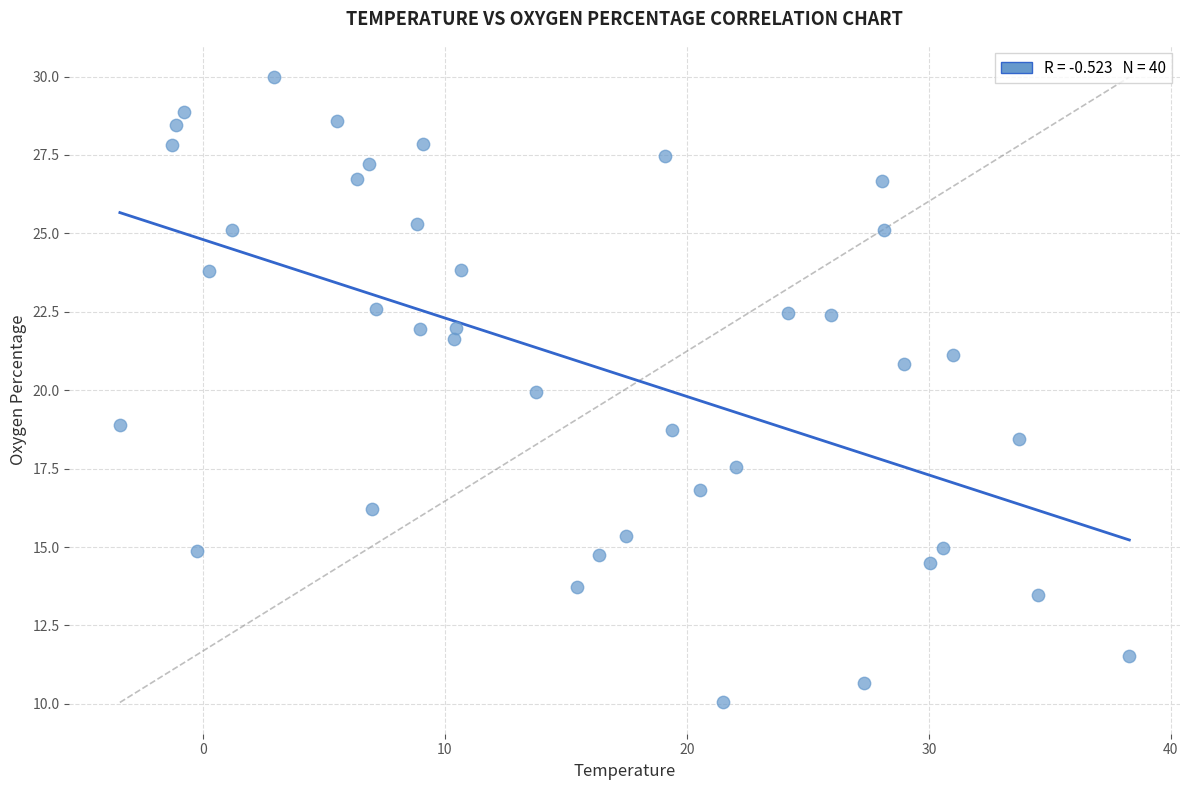

What is the range of Y values (max minus min)?

19.9